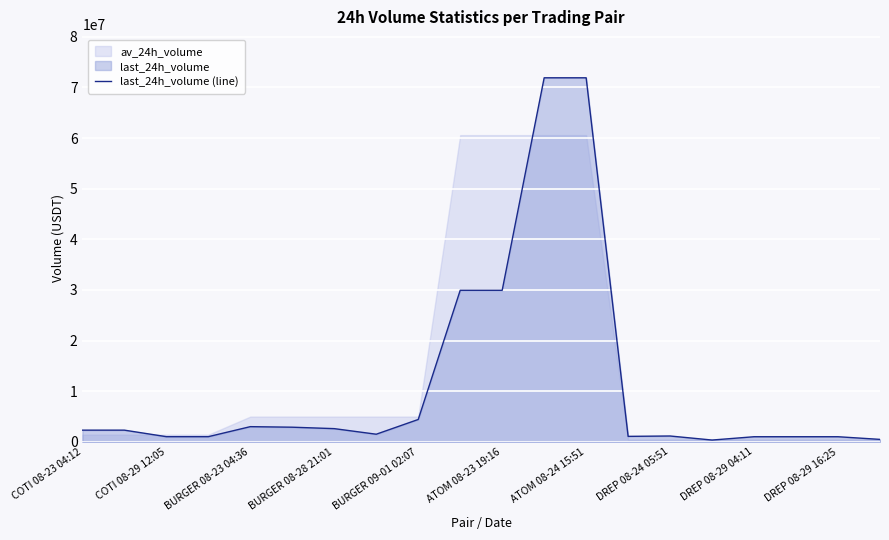

The value at 13 is 289197.0. True or false?

False